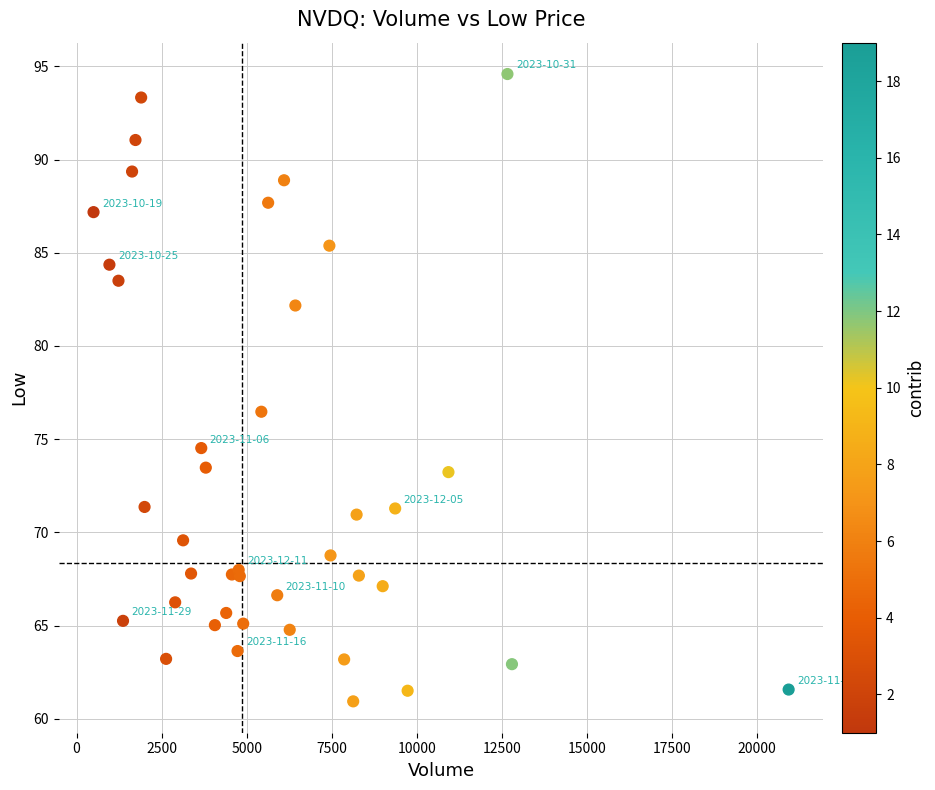

What Y value in the scatter plot is closest to 77?

76.5